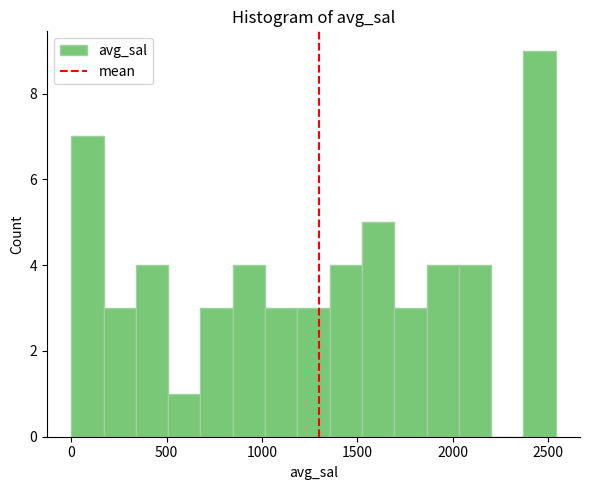

Around what value on the x-axis is the tallest bar? Give the approximate position of its centre, as read against the axis.

2450